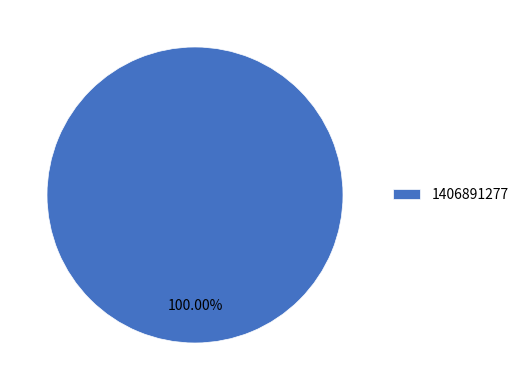

How many segments does this pie chart have?

1